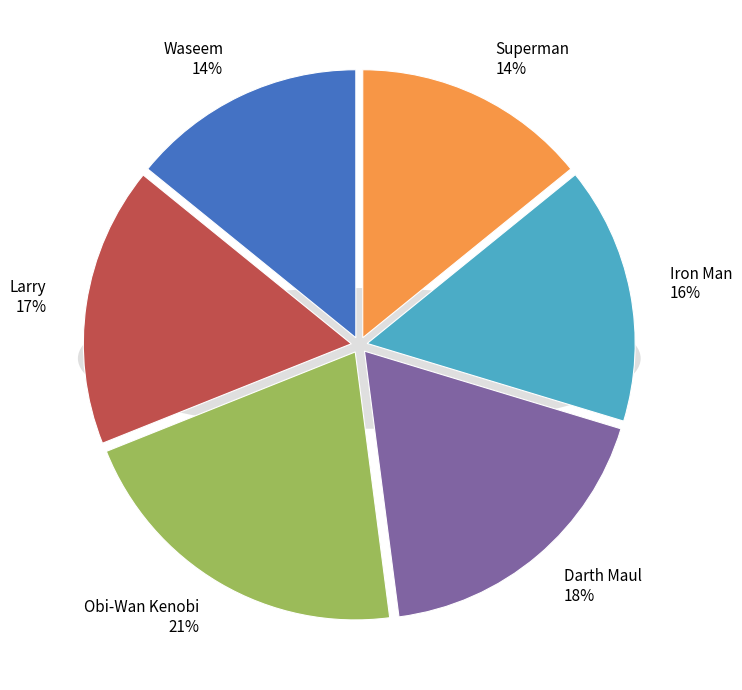

How many slices are in this pie chart?

6